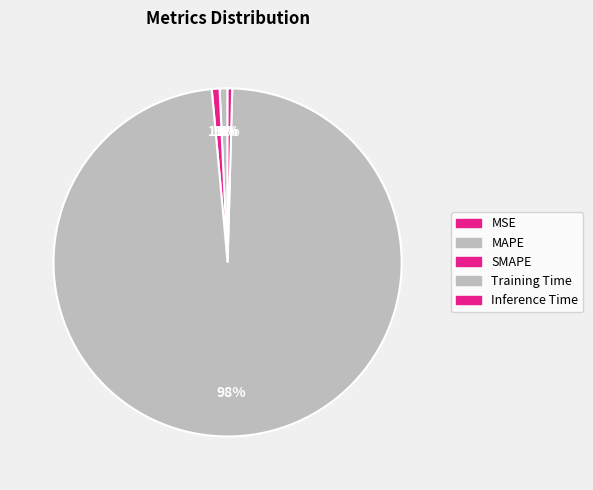

Which slice represents more than half of the pie?

Training Time